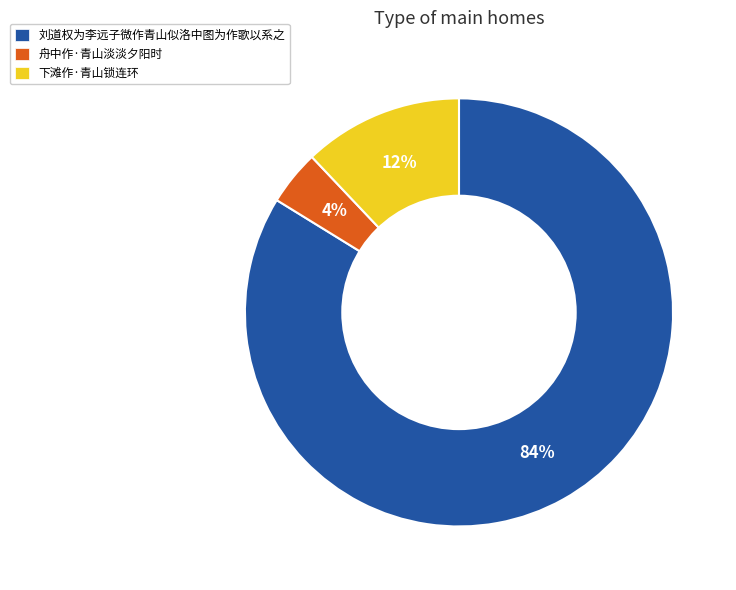

What is the ratio of the value at 舟中作·青山淡淡夕阳时 to the value at 下滩作·青山锁连环?

0.3